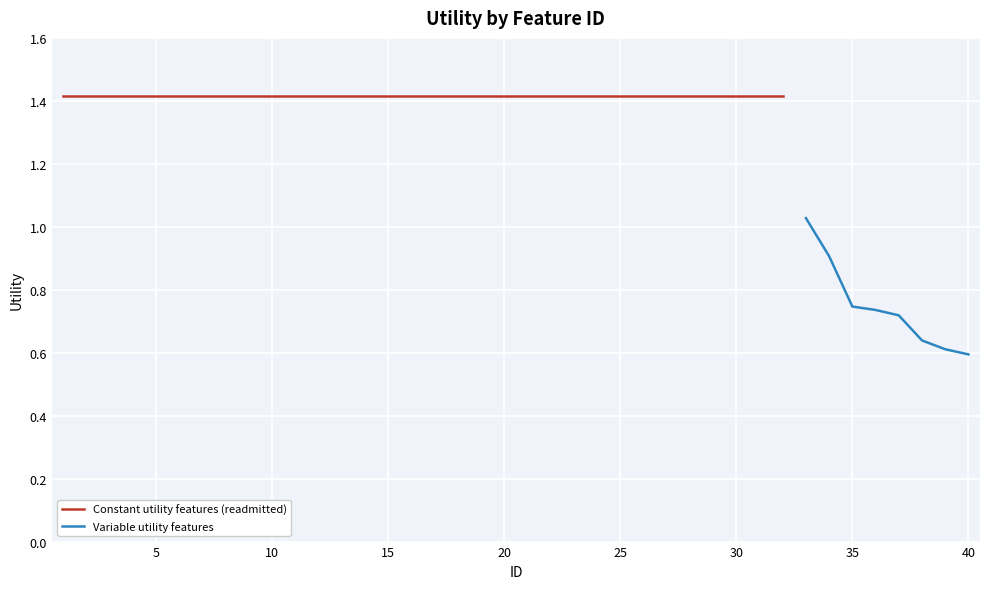

The chart shows a value of 1.2 at 37. True or false?

False